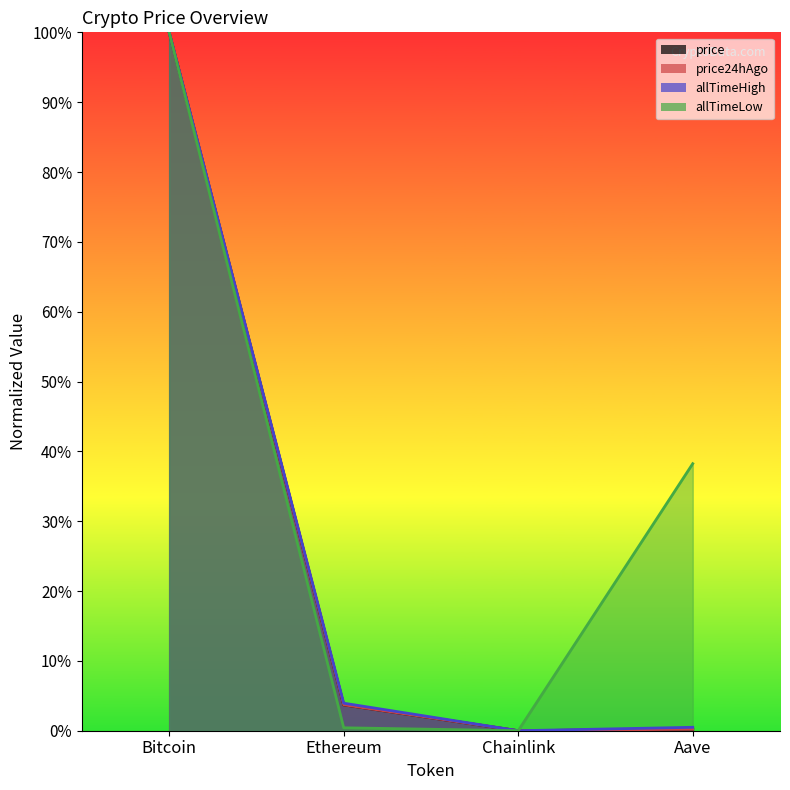

List the series in order of their peak value, highest first.

price, price24hAgo, allTimeHigh, allTimeLow